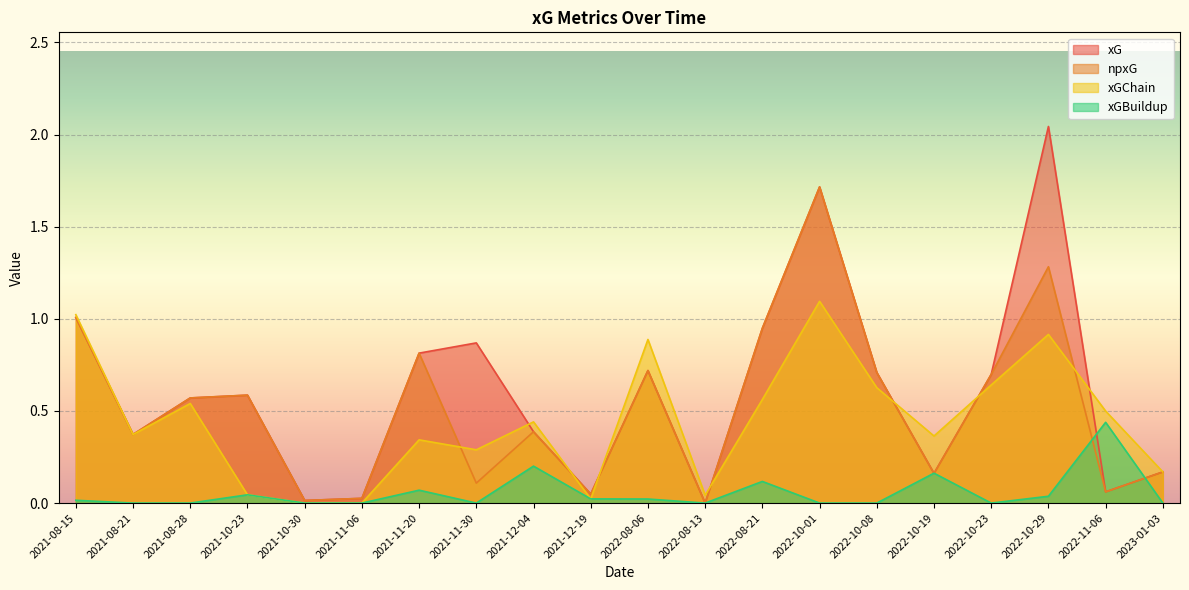

What is the label of the 17th point from the left?

2022-10-23